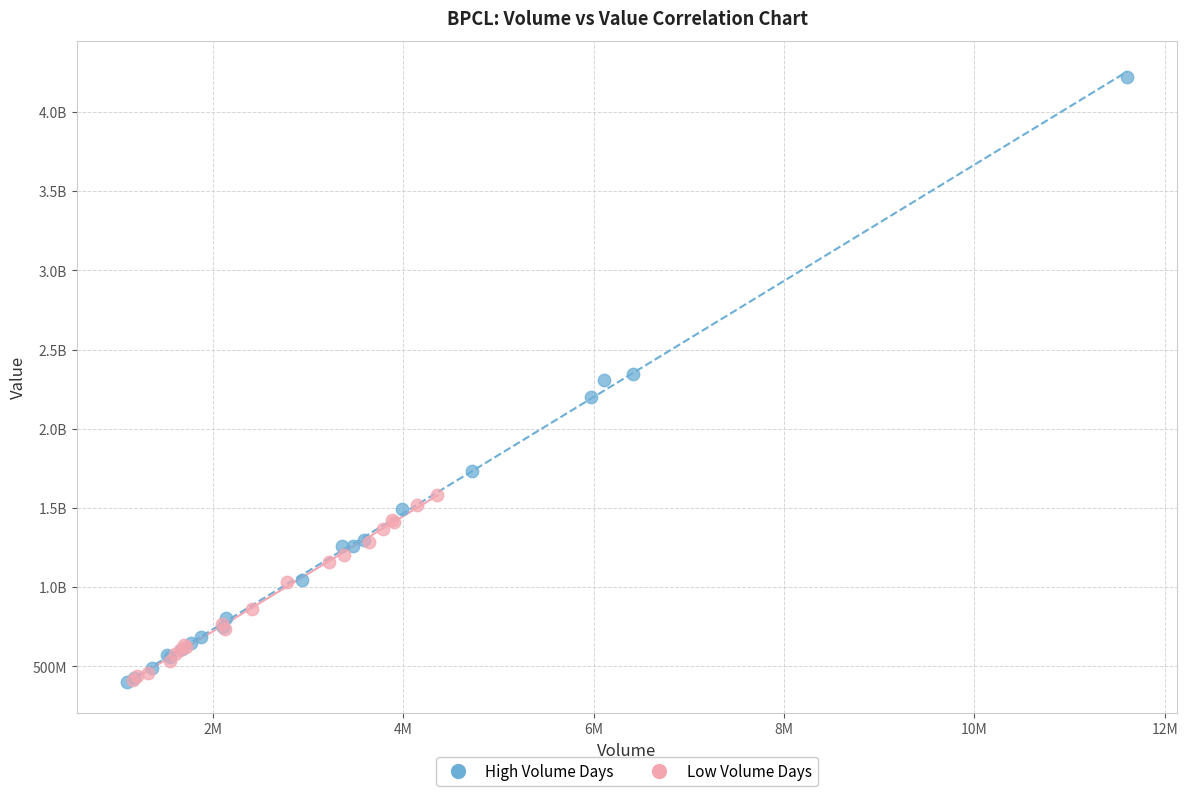

What are all the series names shown in the legend?

High Volume Days, Low Volume Days